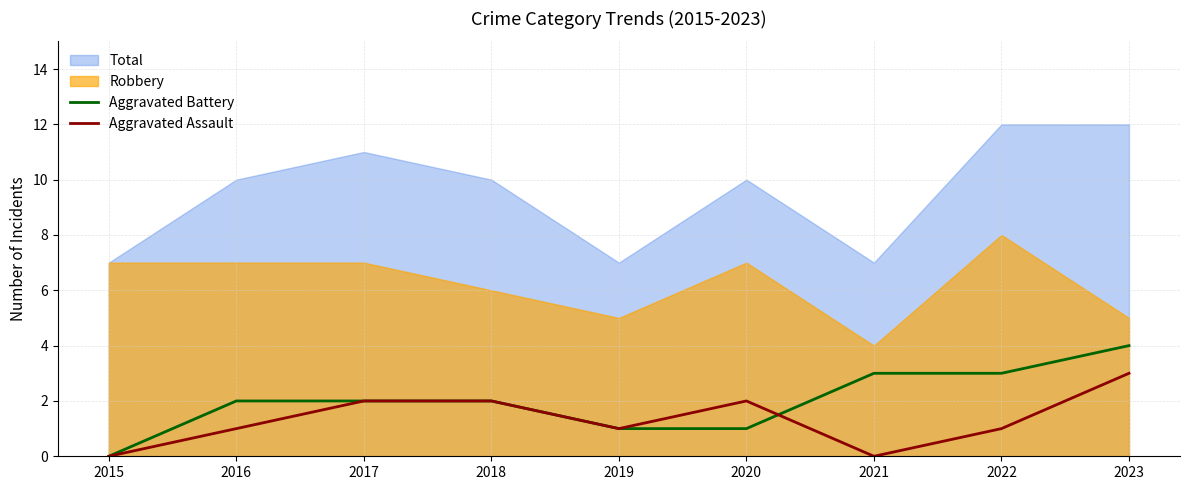

Where do Aggravated Assault and Aggravated Battery first cross each other?

2020 and 2021